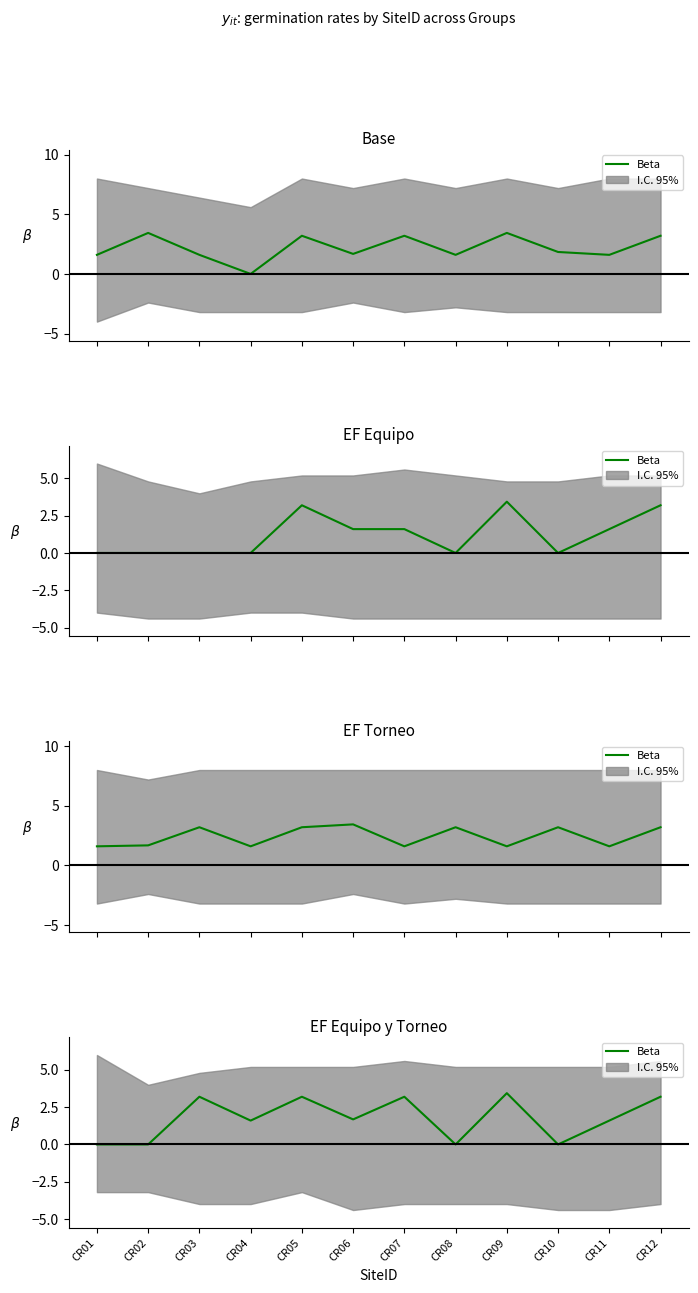

Rank the categories by value from lowest to highest.

CR01, CR02, CR08, CR10, CR04, CR11, CR06, CR03, CR05, CR07, CR12, CR09